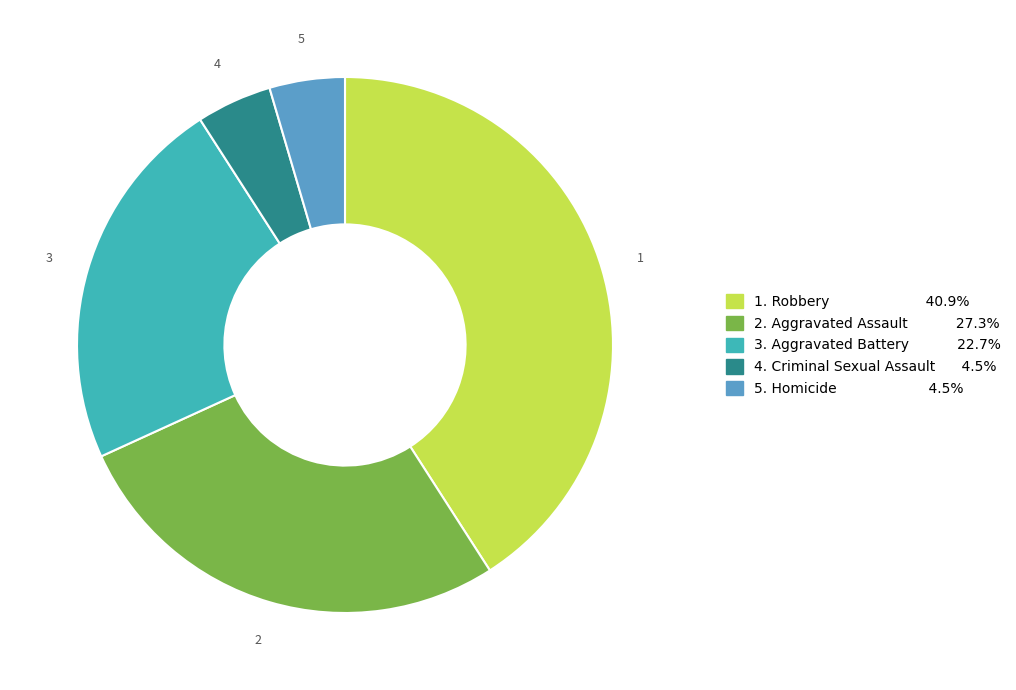

Does 1. Robbery 40.9% represent more than half of the total?

No